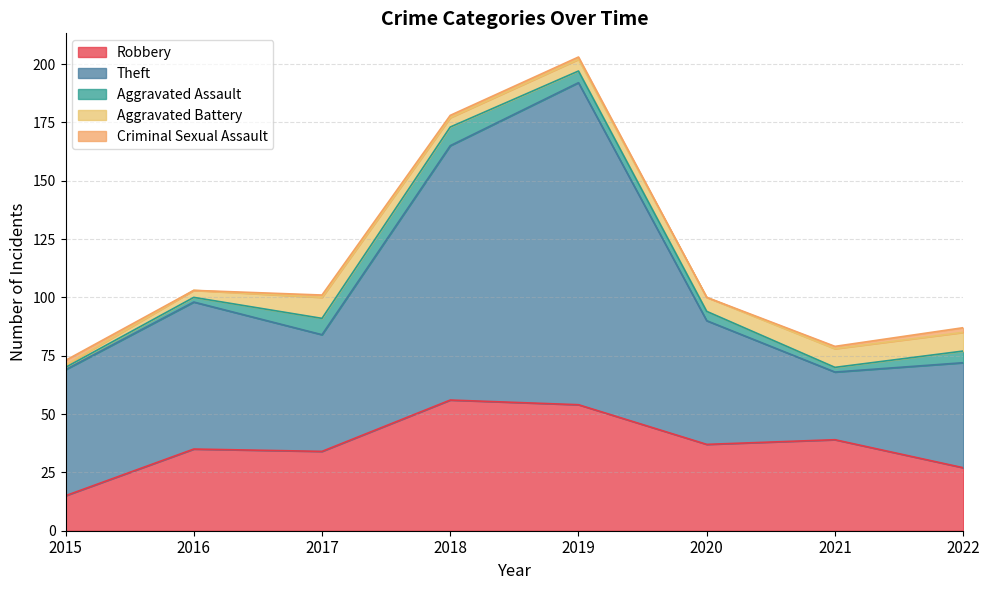

What are all the series names shown in the legend?

Robbery, Theft, Aggravated Assault, Aggravated Battery, Criminal Sexual Assault